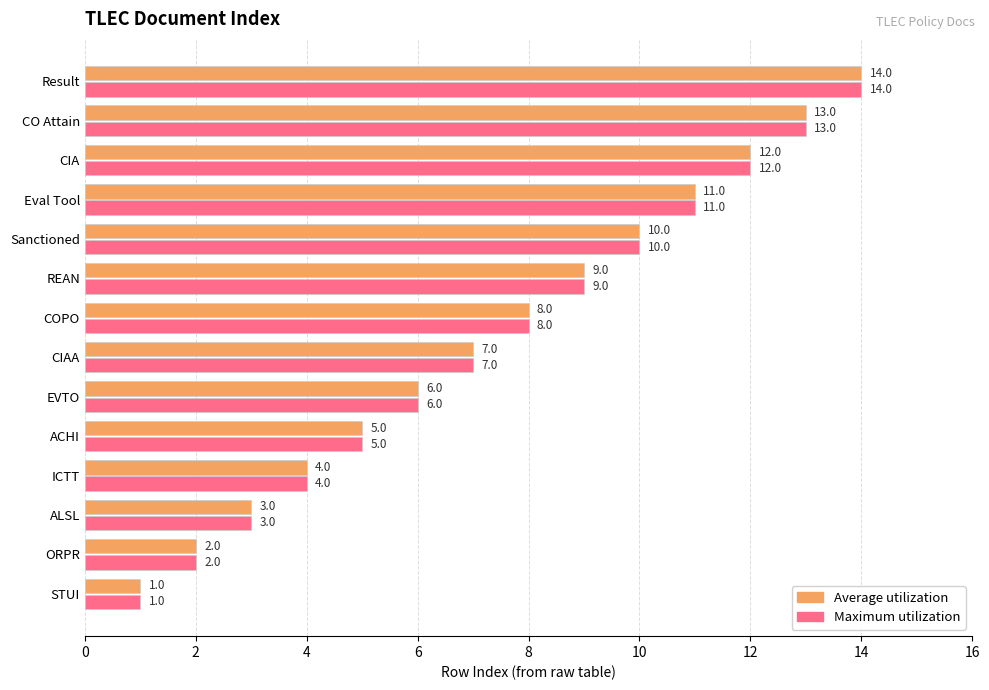

Is it true that Average utilization equals 7 at CIAA?

True